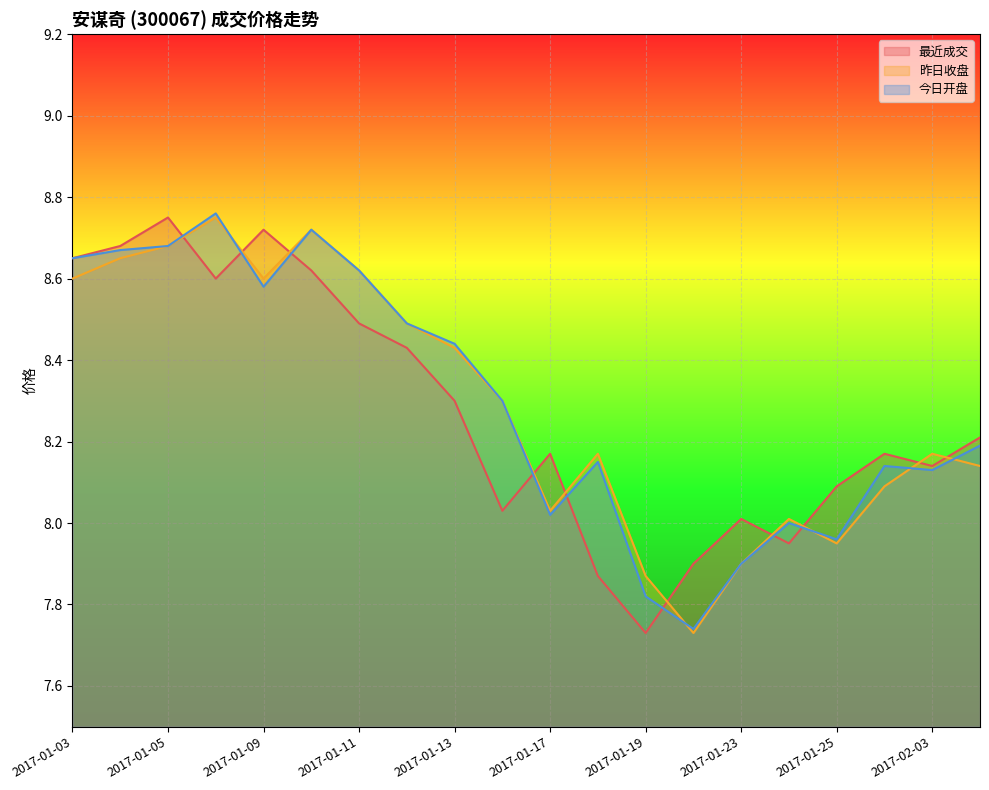

The value of 今日开盘 at 2017-02-03 is 14.6. True or false?

False